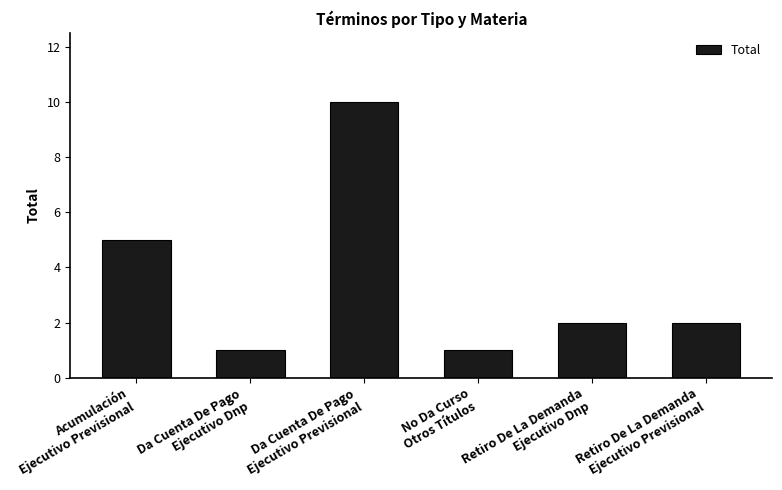

The chart shows a value of 0 at No Da Curso
Otros Títulos. True or false?

False